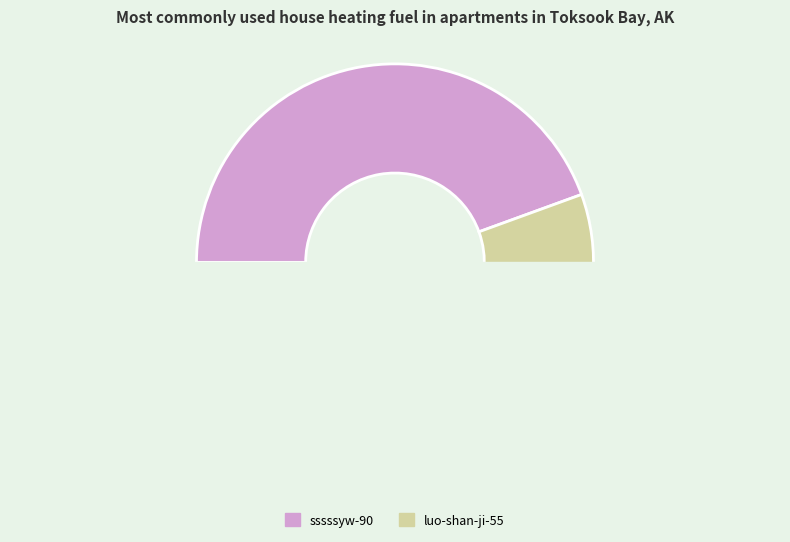

Do luo-shan-ji-55 and sssssyw-90 together represent more than half of the pie?

Yes